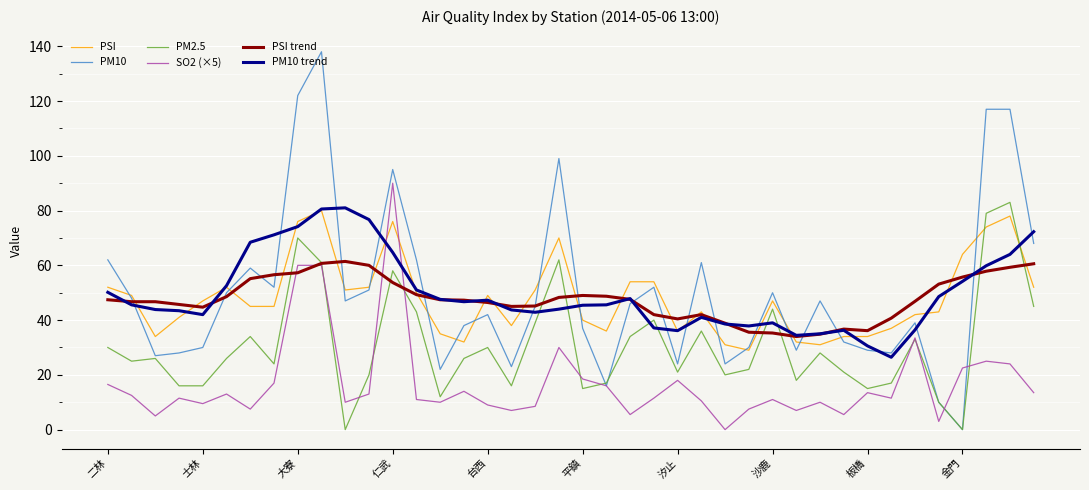

At how many categories does at least one series exceed 8?

40